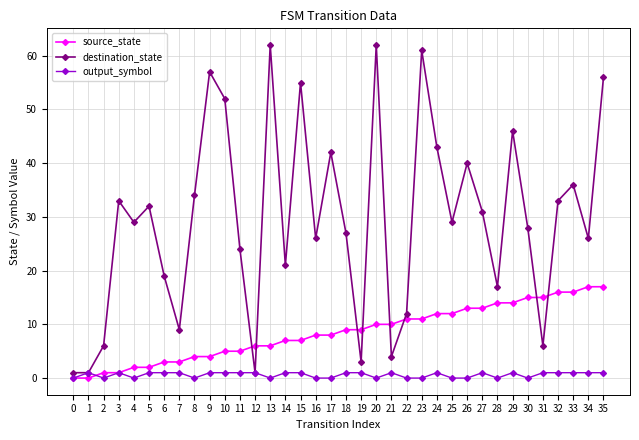

True or false: output_symbol has more than 1 interior local peaks.

True